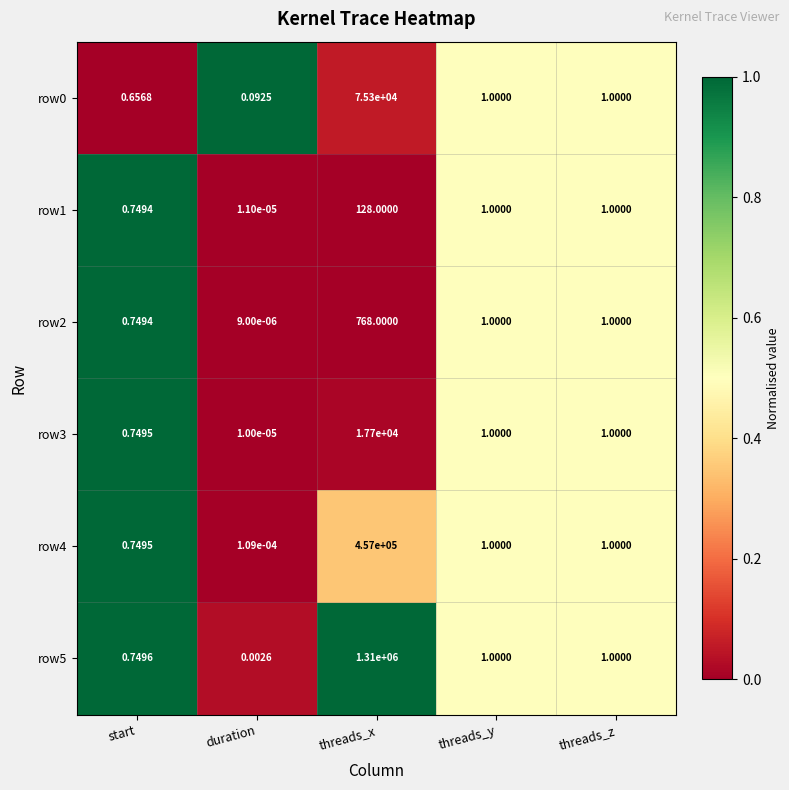

At which label does row4 first exceed 1?

threads_x